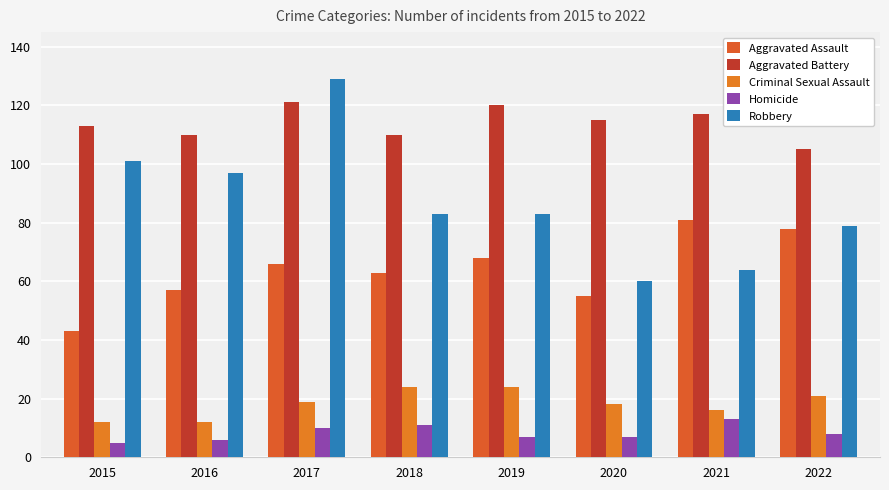

What is the sum of all Aggravated Assault values?

511